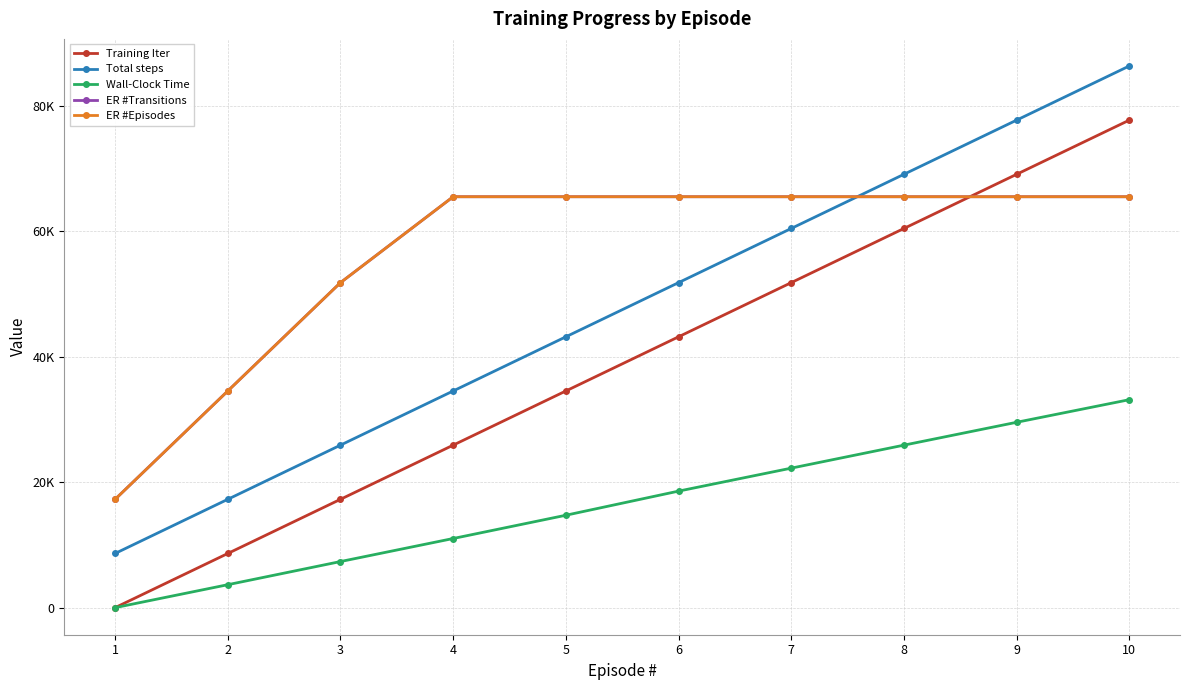

What is the difference between the Total steps values at 3 and 4?

8639.0